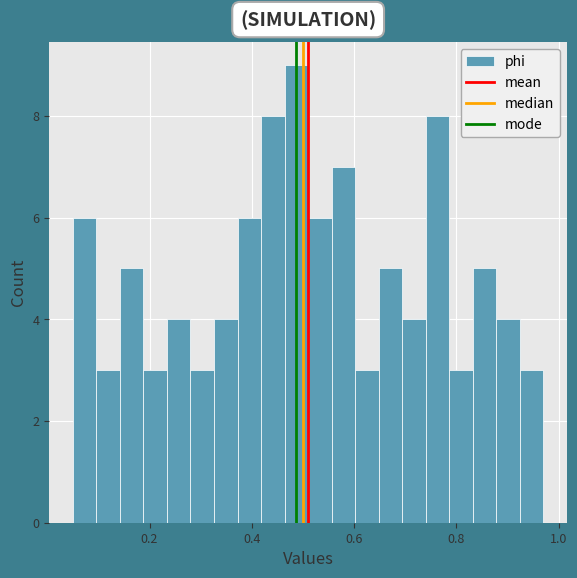

Read against the x-axis, roughly where is the centre of the tallest bar?

0.48